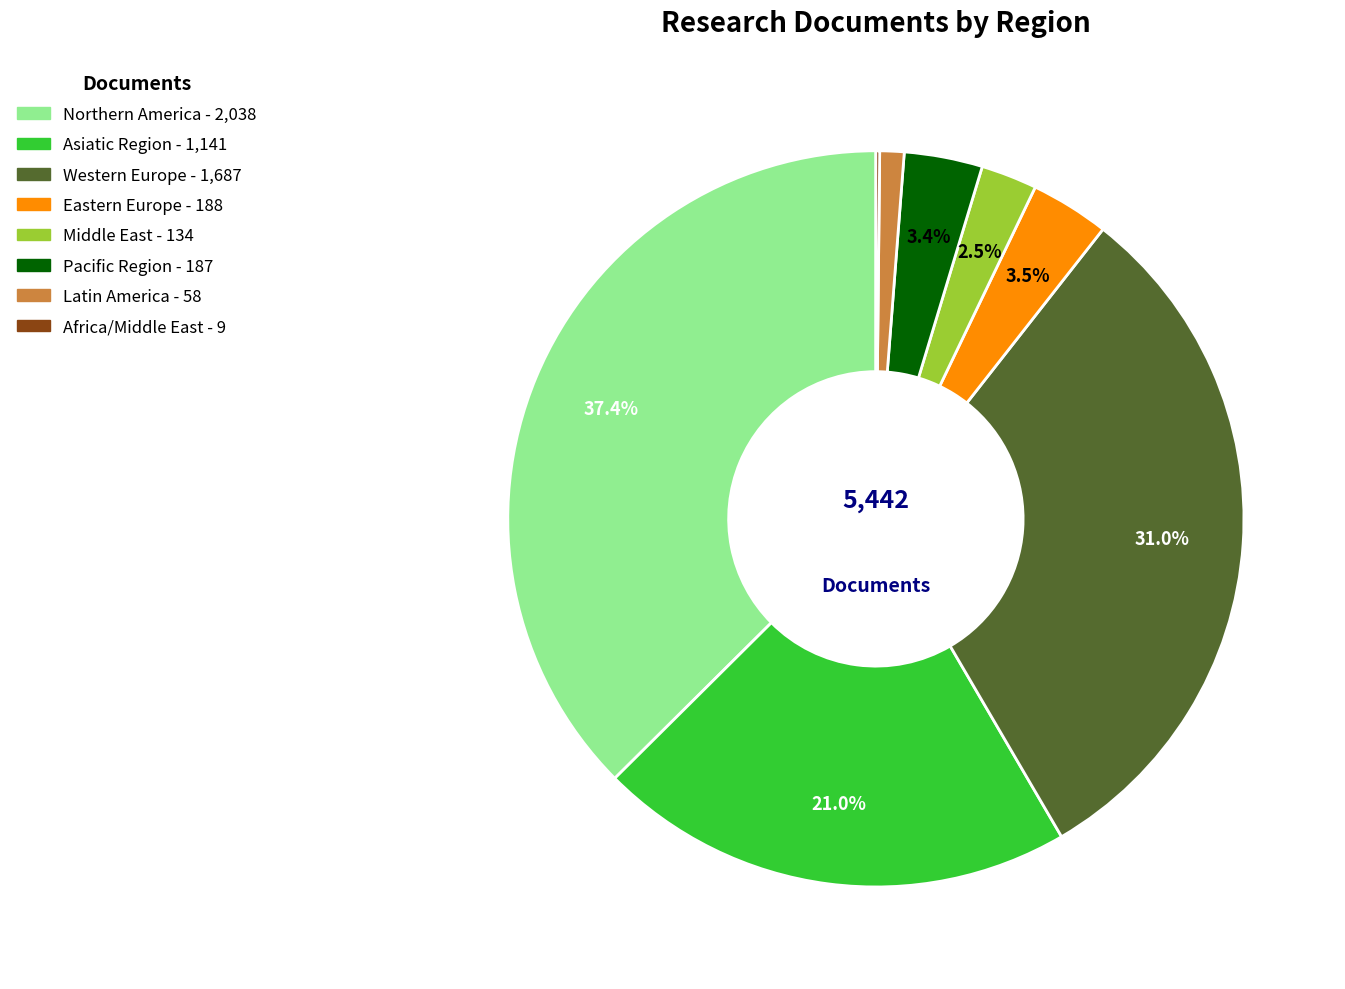

Is there a majority slice in this chart?

No